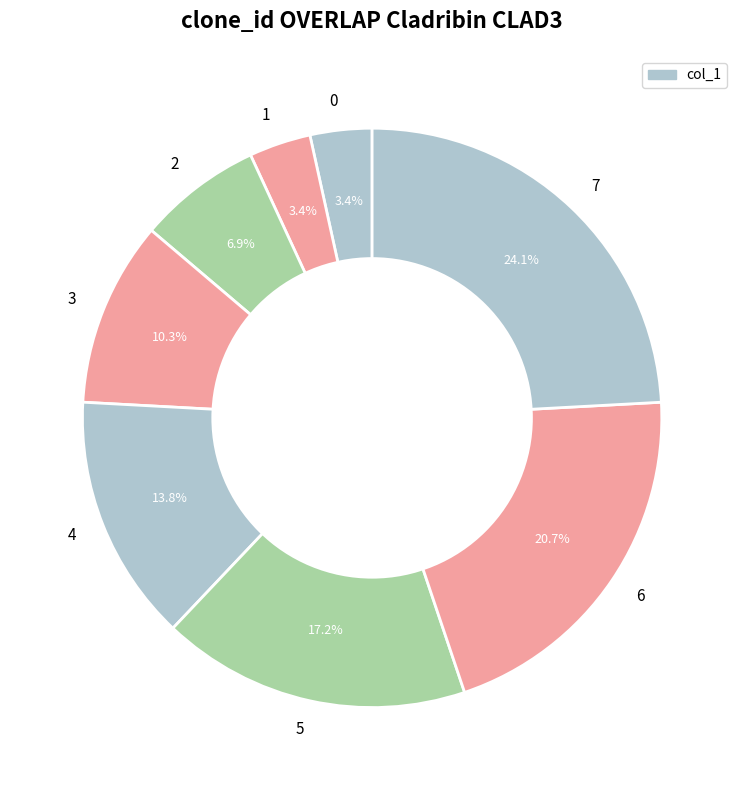

To the nearest percent, what is the combined percentage of 3 and 4?

24%